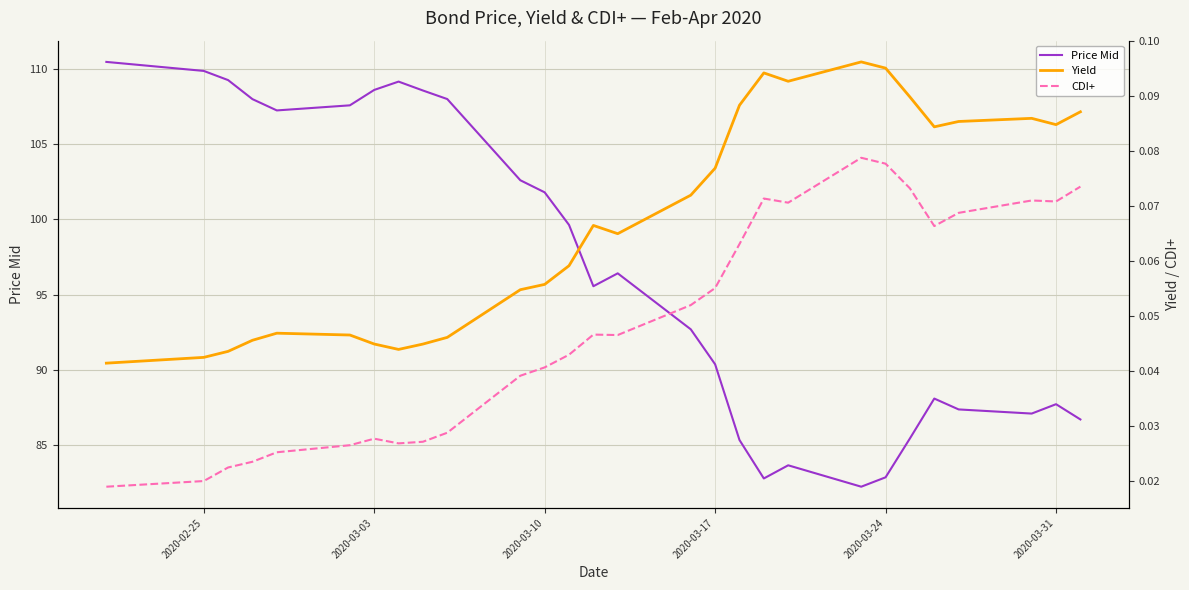

What is the lowest value of the Price Mid series?

82.3